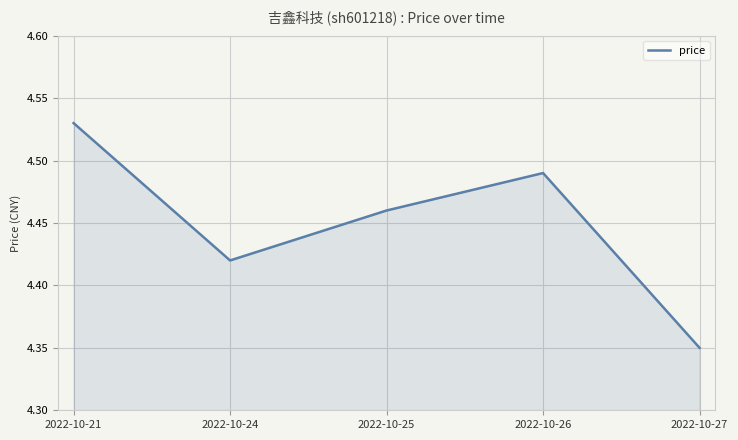

Which category has the highest value across all series?

2022-10-21